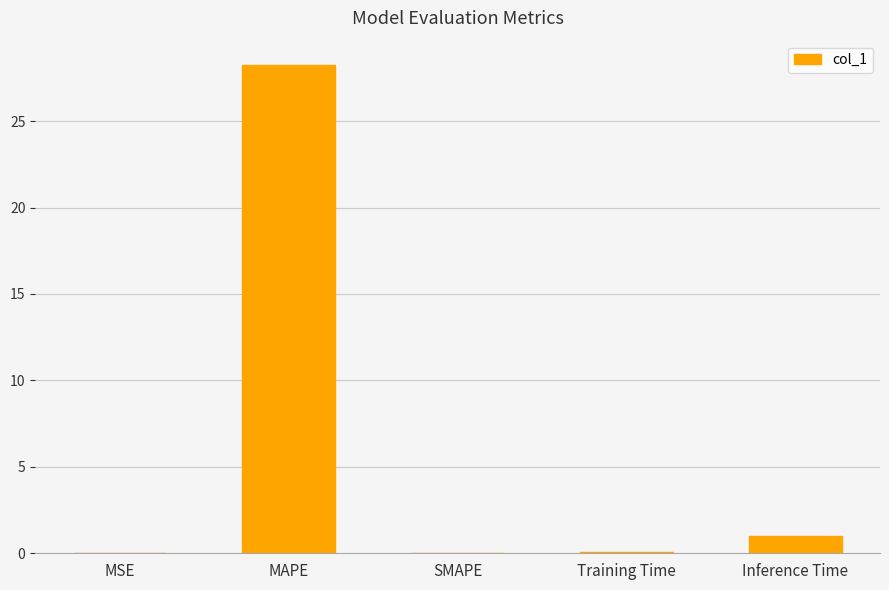

Is it true that the value at SMAPE is 0.0?

True